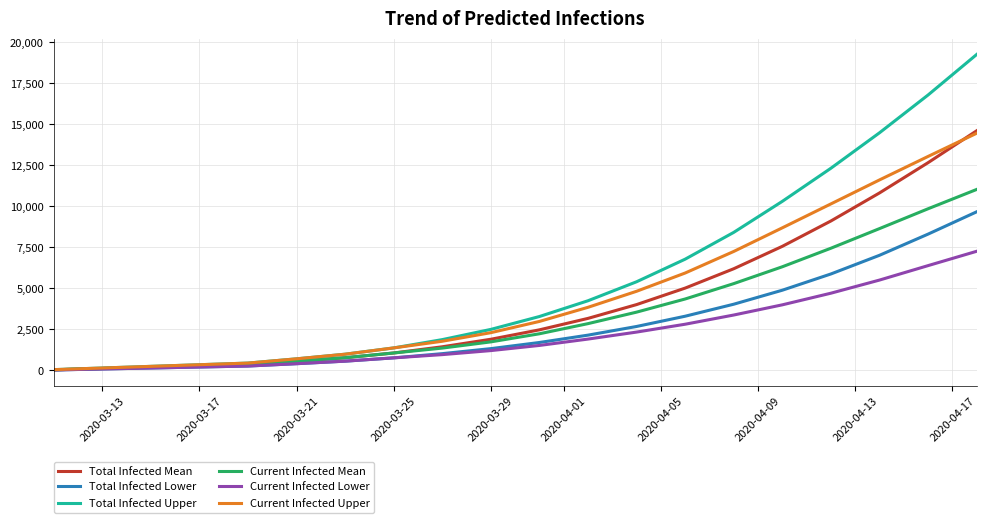

What is the maximum value for Current Infected Mean?

11032